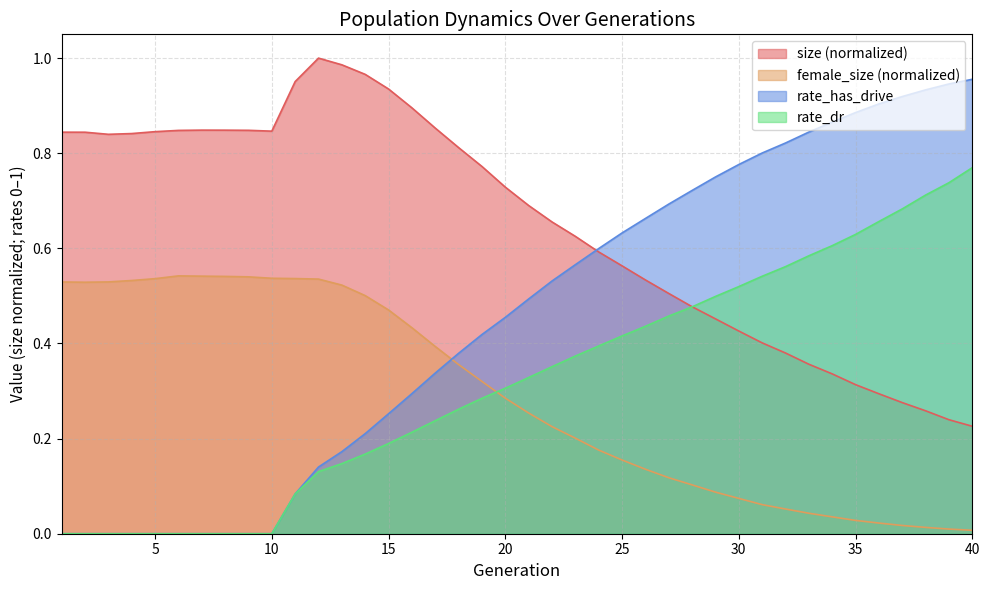

Which category has the highest value in the rate_has_drive series?

40